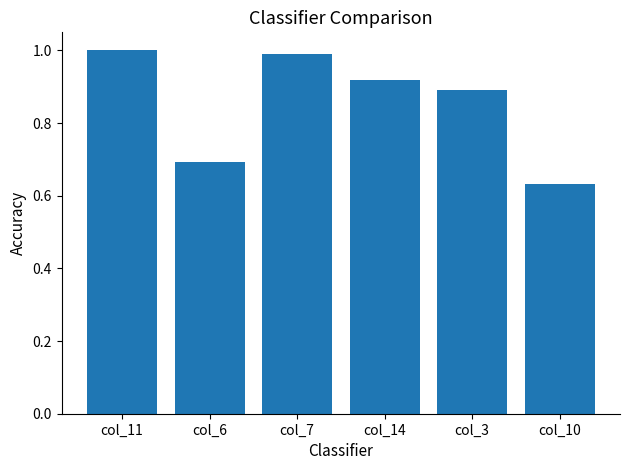

Are the bars grouped side by side (vs. stacked)?

No